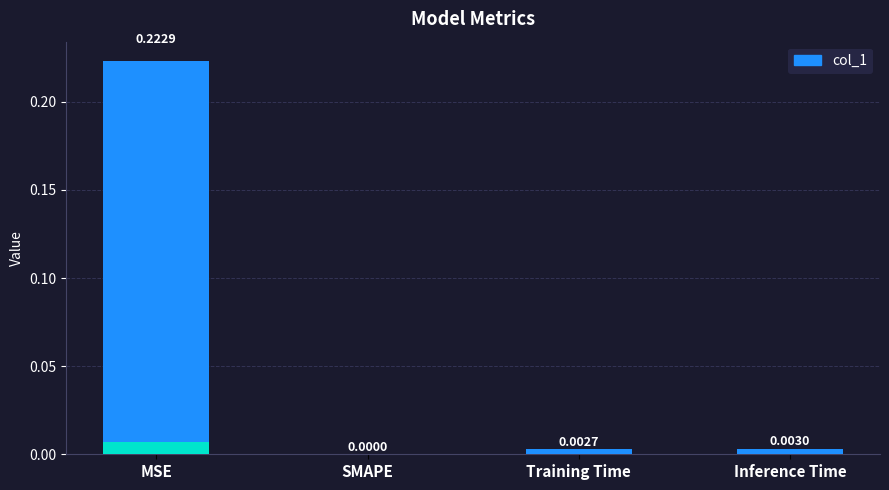

True or false: the data shows 0.0 at Training Time.

True